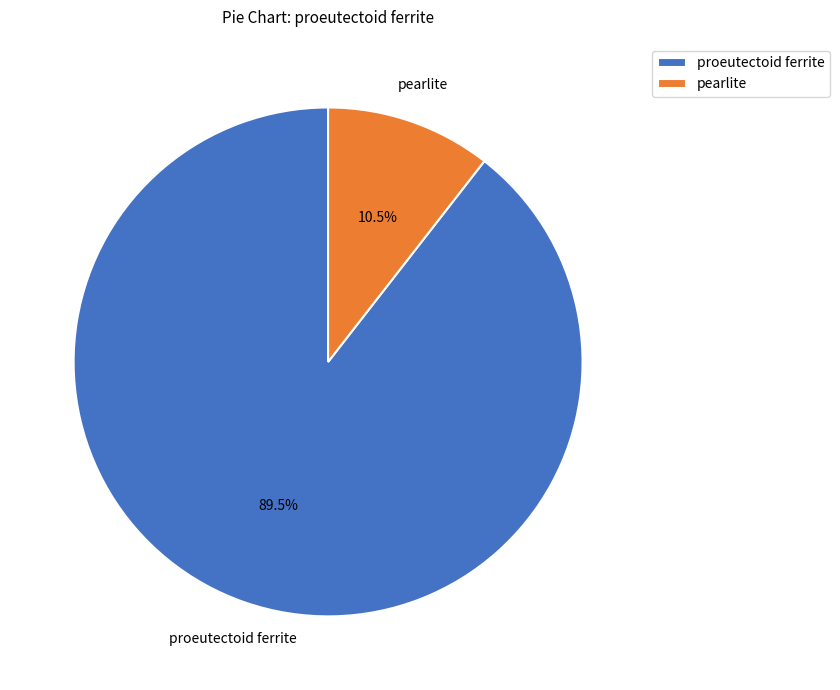

Which category has the biggest portion of the pie?

proeutectoid ferrite